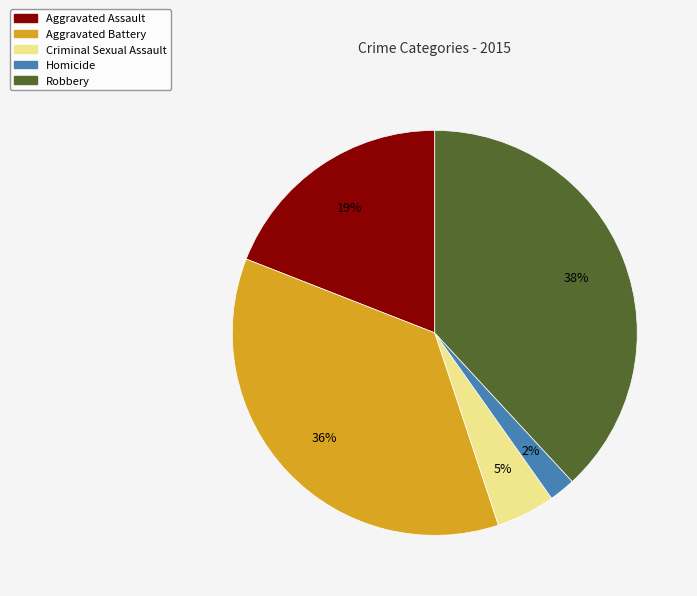

What is the largest slice in the pie chart?

Robbery